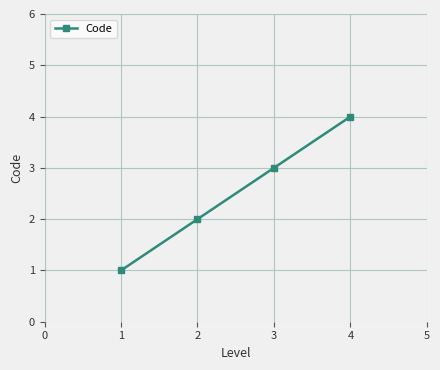

How many lines are shown in the chart?

1